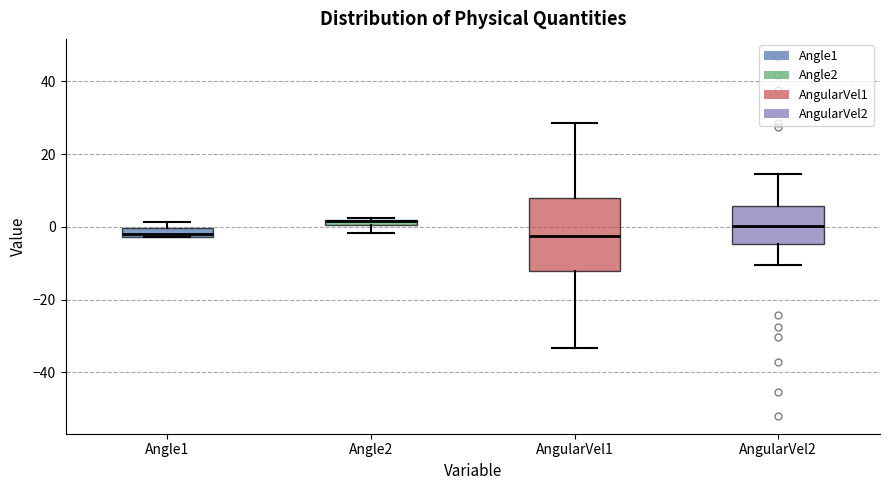

Where is the lower edge of the box for Angle2 on the y-axis? The values are not printed on the chart, so give them approximately, as read against the axis.

0